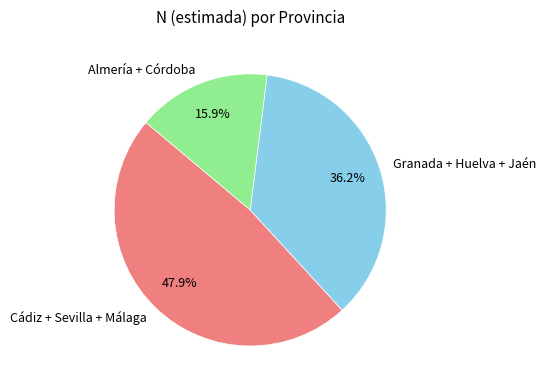

Rank the categories by value from highest to lowest.

Cádiz + Sevilla + Málaga, Granada + Huelva + Jaén, Almería + Córdoba